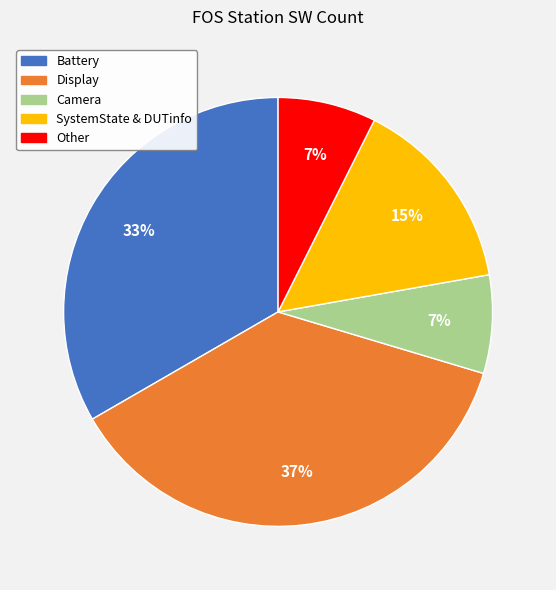

To the nearest percent, what is the average slice percentage?

20%